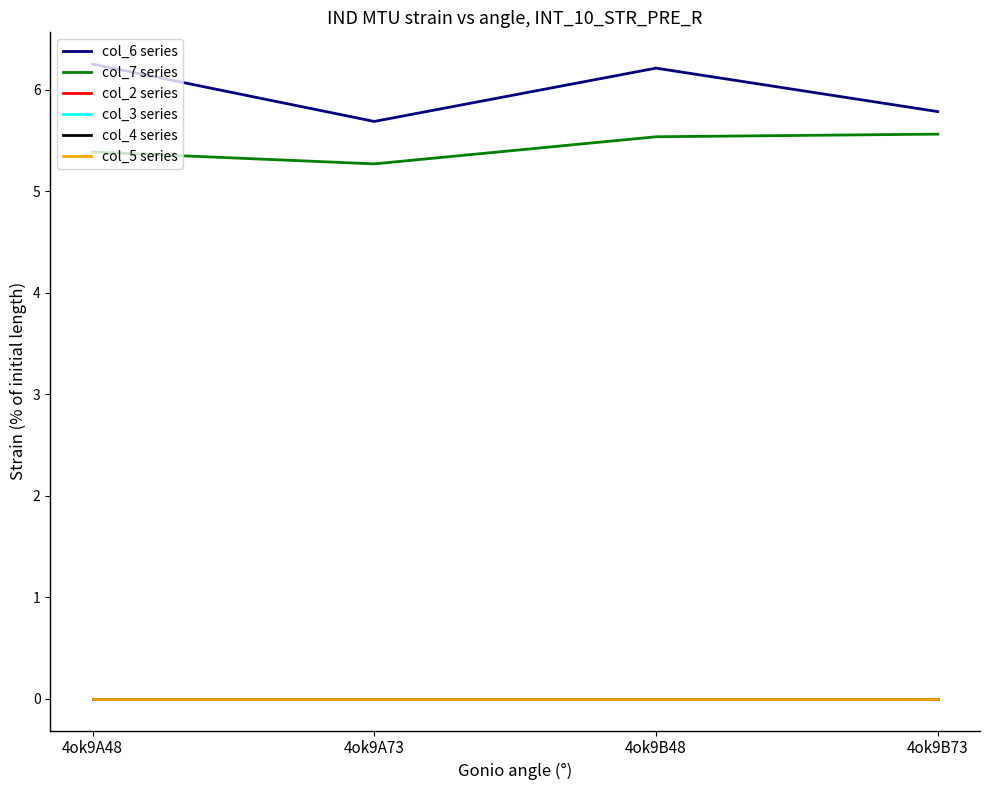

Is this an area chart (filled region under the line)?

No